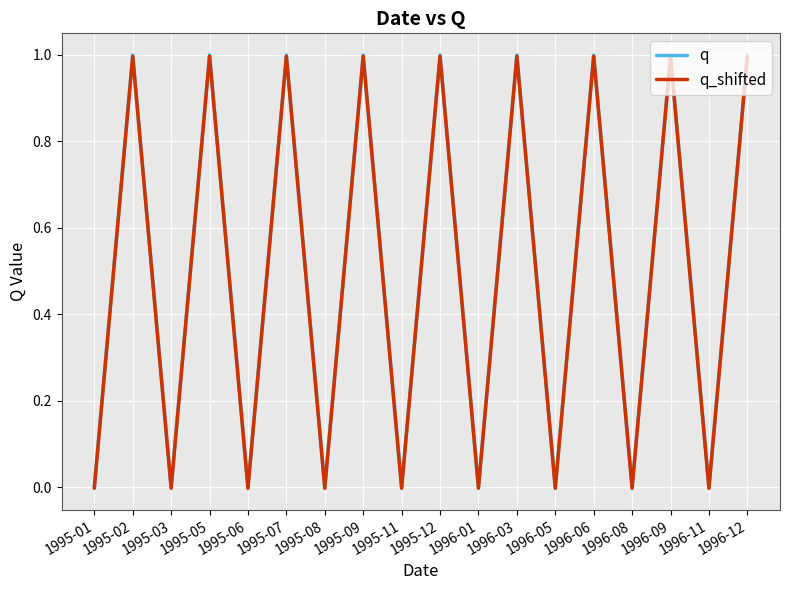

Is it true that q_shifted equals 1.0 at 1996-12?

True